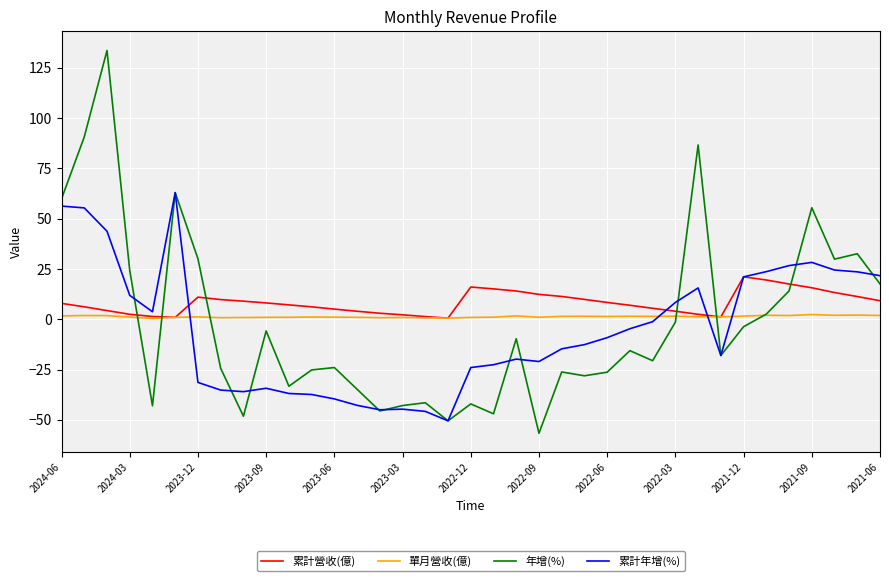

List the series in order of their peak value, lowest first.

單月營收(億), 累計營收(億), 累計年增(%), 年增(%)